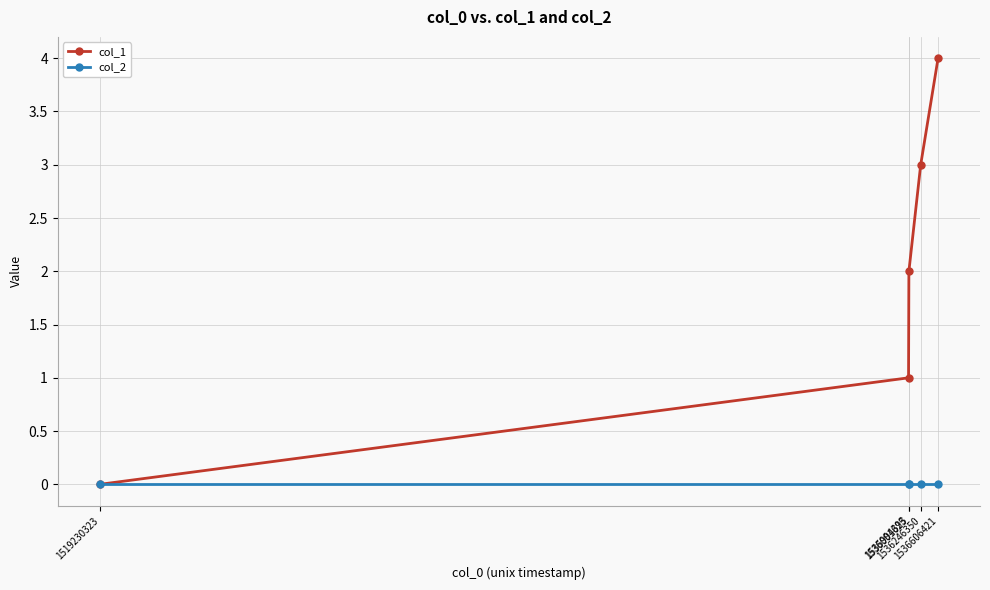

Reading right to left, list all the values displayed in this chart.

col_1: 1536606421=4	1536246350=3	1536001625=2	1535994393=1	1519230323=0
col_2: 1536606421=0	1536246350=0	1536001625=0	1535994393=0	1519230323=0